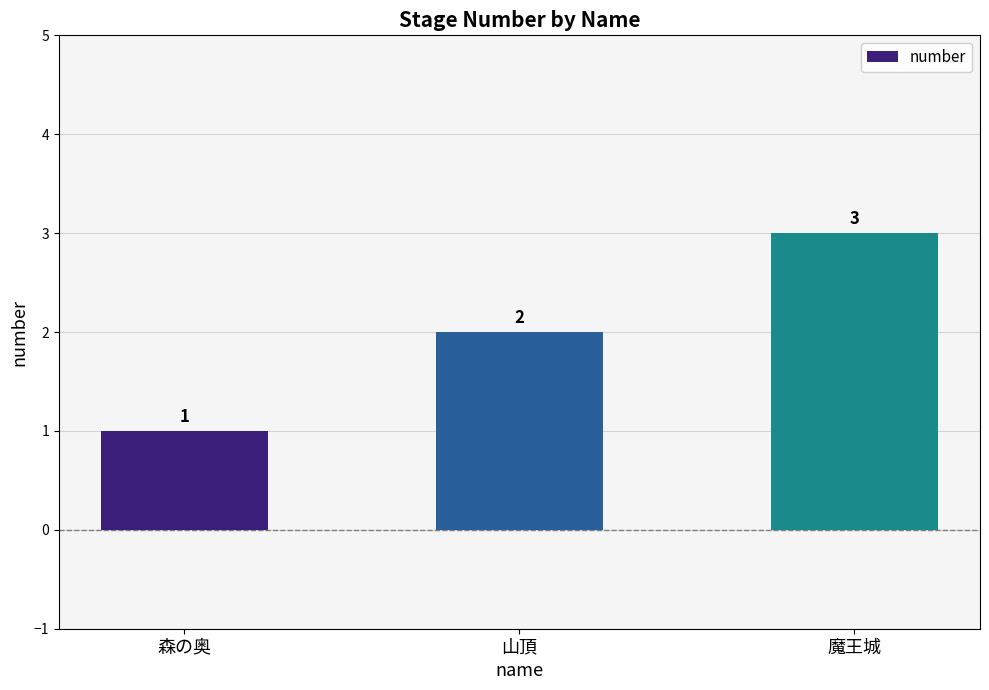

Where is the data nearest to the value 2?

山頂